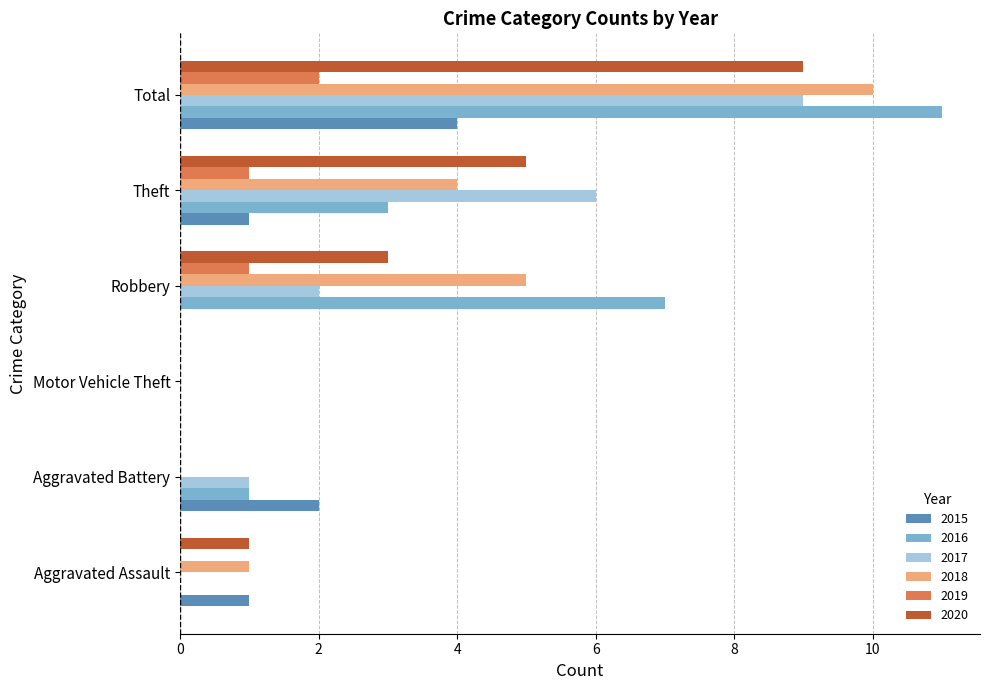

What is the sum of all 2018 values?

20